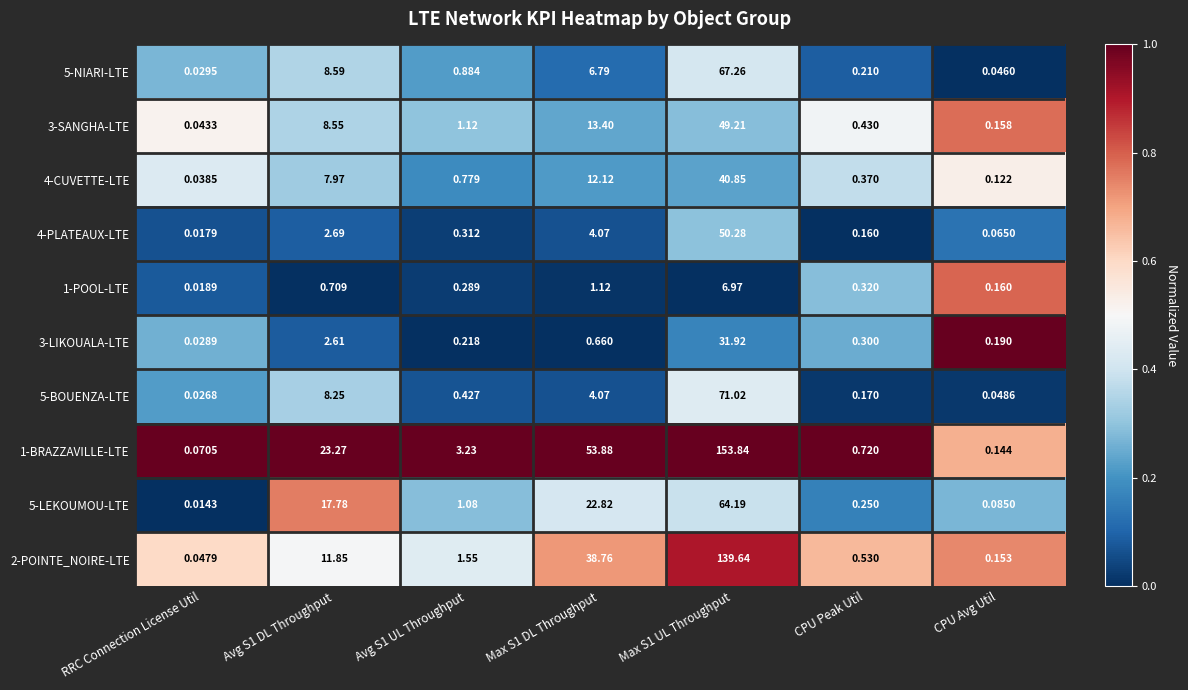

At which label does 5-BOUENZA-LTE reach its minimum?

RRC Connection License Util